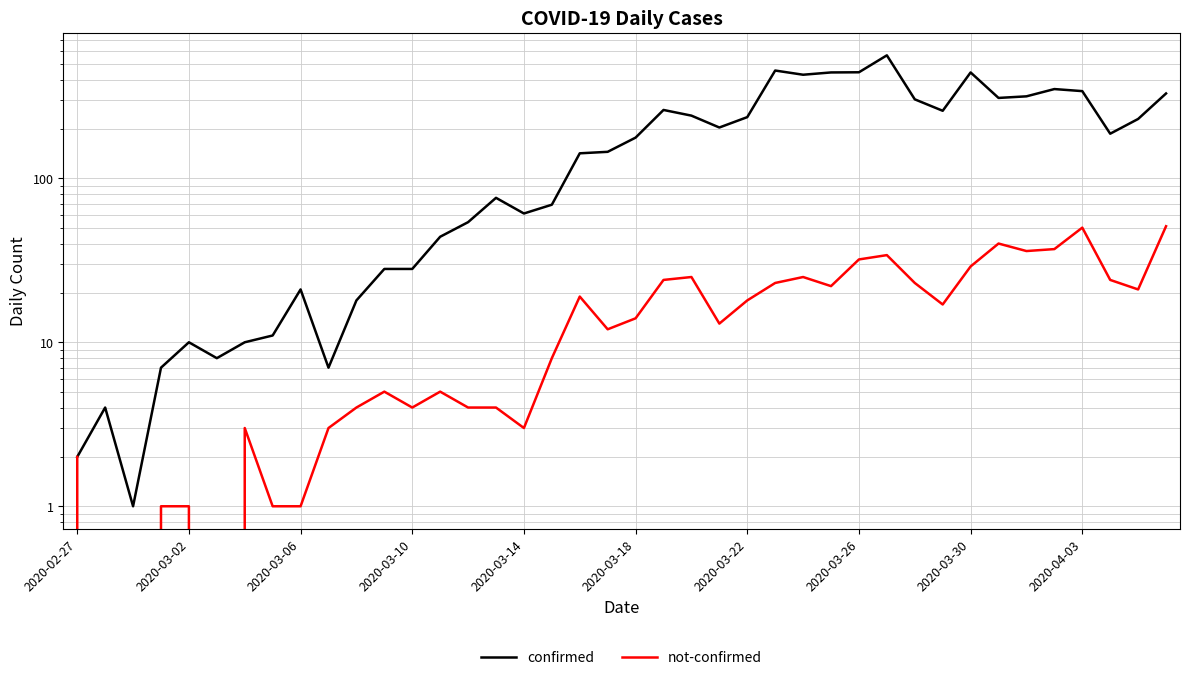

What is the maximum value for not-confirmed?

51